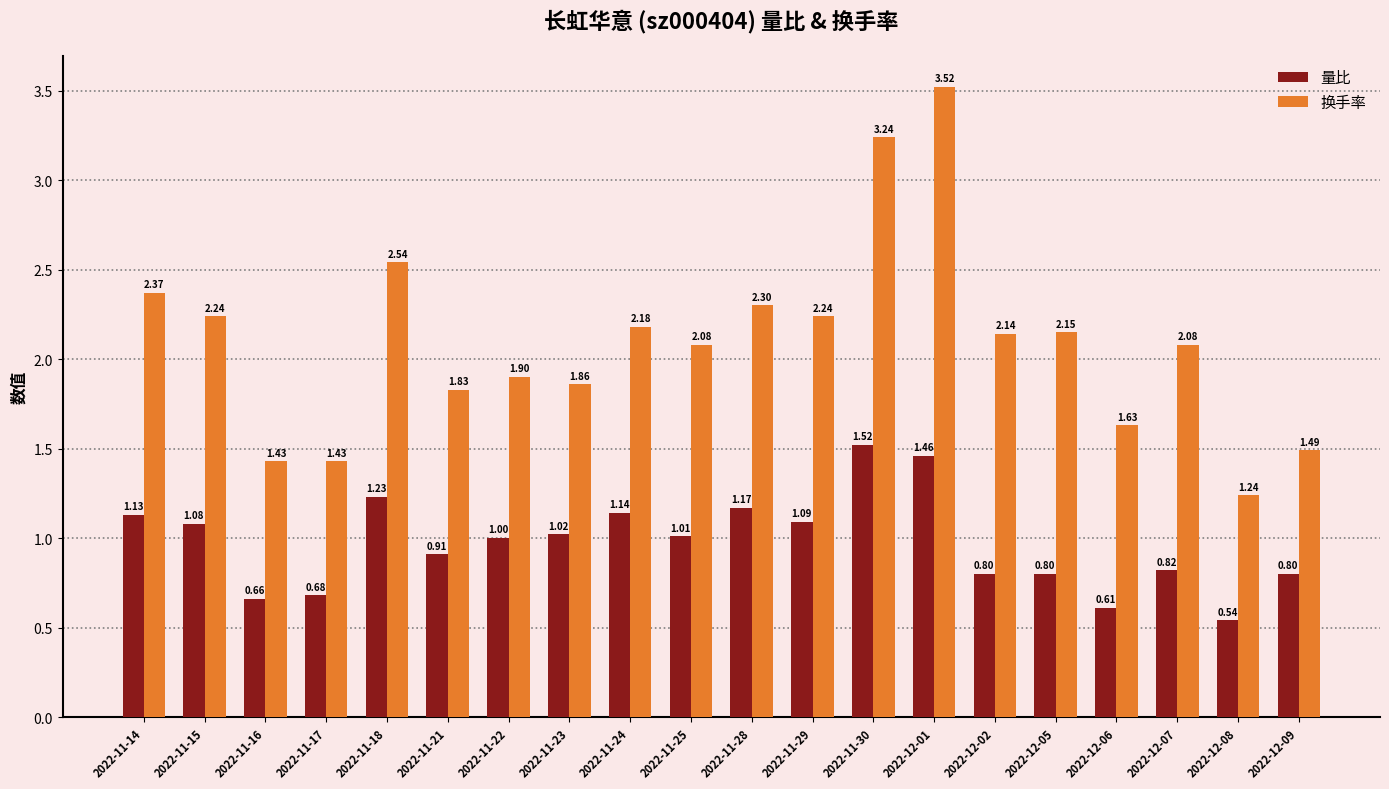

Rank the series at 2022-11-28 from highest to lowest value.

换手率, 量比